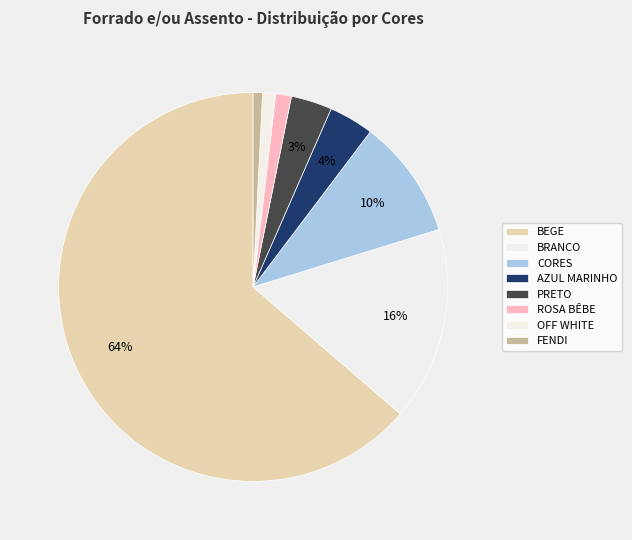

To the nearest percent, what is the difference between the AZUL MARINHO and ROSA BÊBE slice percentages?

2%